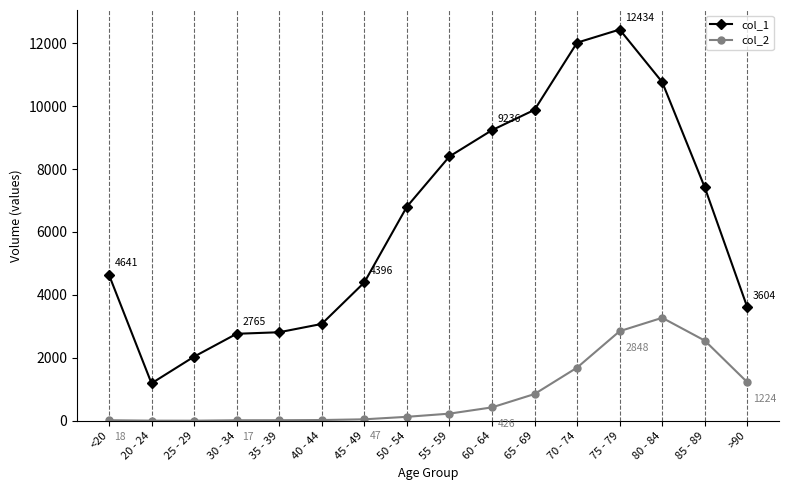

Which series has the largest total across all categories?

col_1